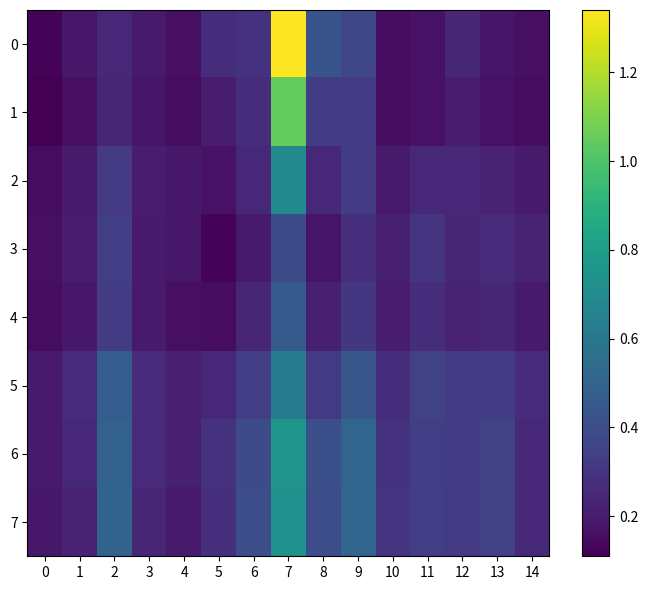

Which label corresponds to the largest value in the chart?

7